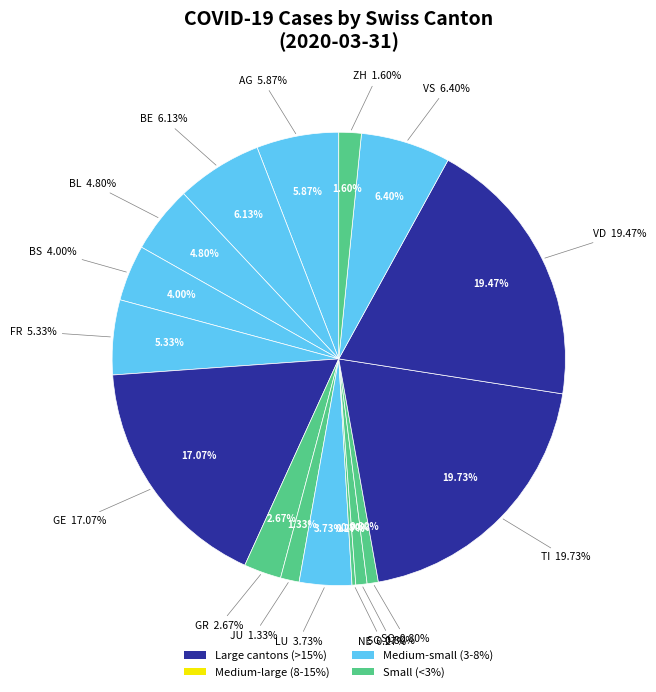

To the nearest percent, what is the difference between the 10 and 13 slice percentages?

14%